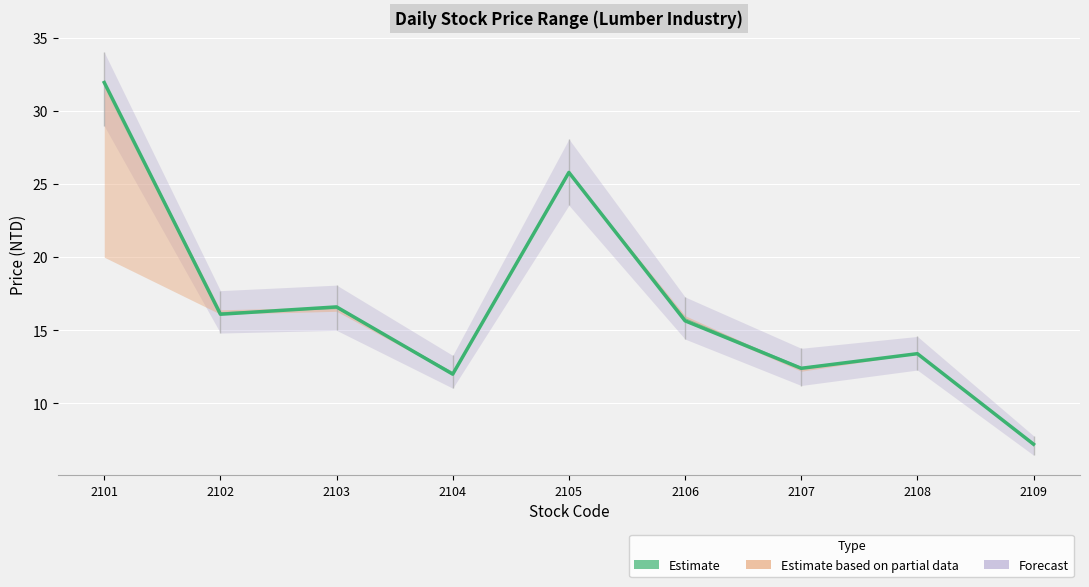

Does the chart display data point markers on the line(s)?

No